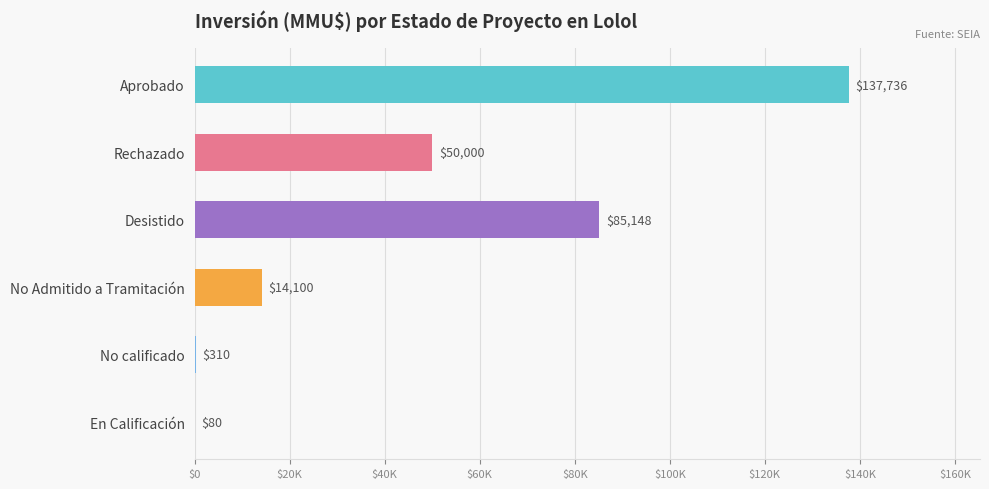

Does the chart contain any negative values?

No